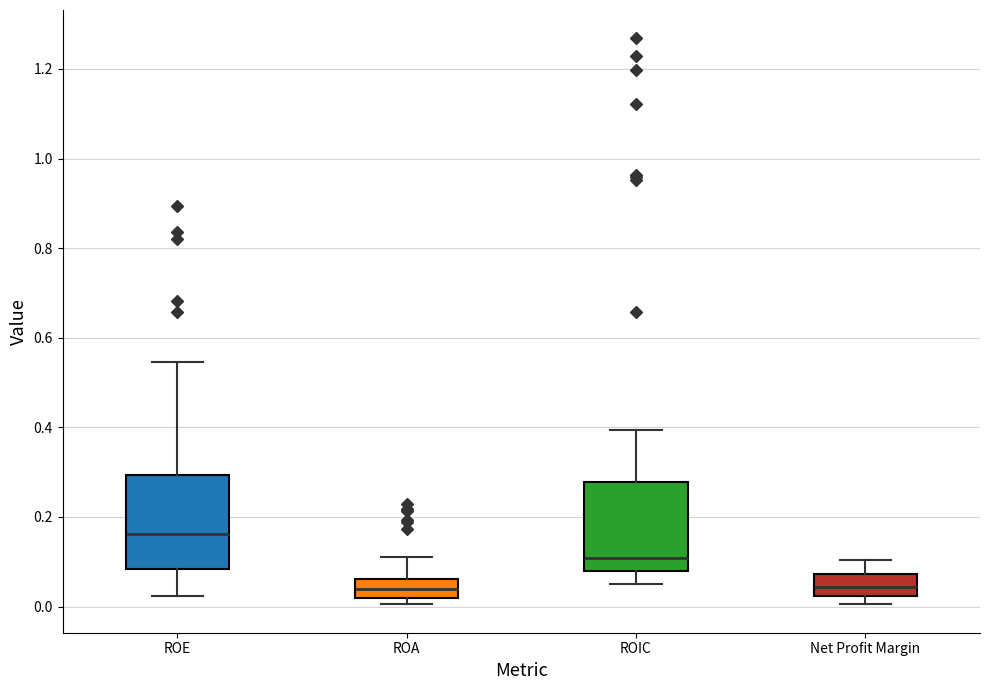

Where does the upper whisker of the box for Net Profit Margin end on the y-axis? The values are not printed on the chart, so give them approximately, as read against the axis.

0.10